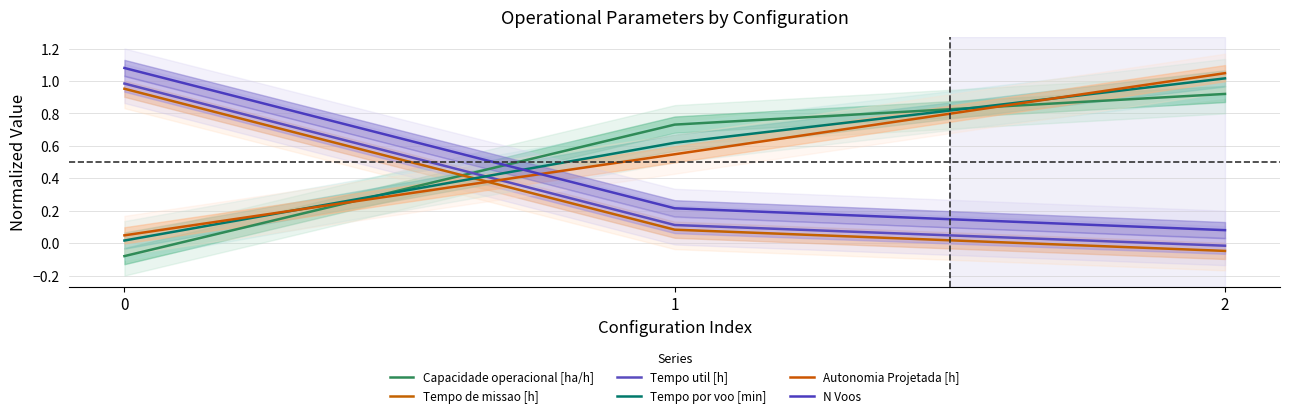

What is the value of the N Voos point at the 1st from the left?

1.1